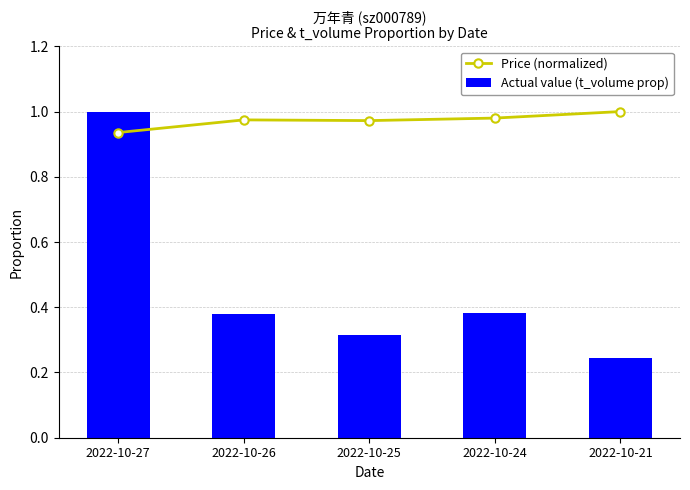

What is the spread (max minus min) of values at 2022-10-25?

0.7